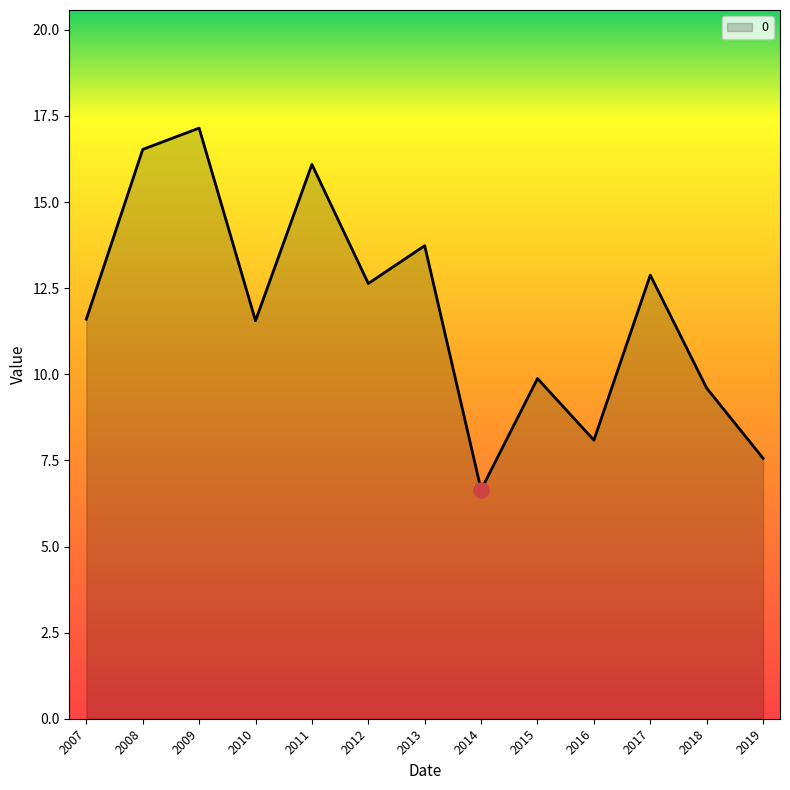

Between 2016 and 2012, which is larger?

2012